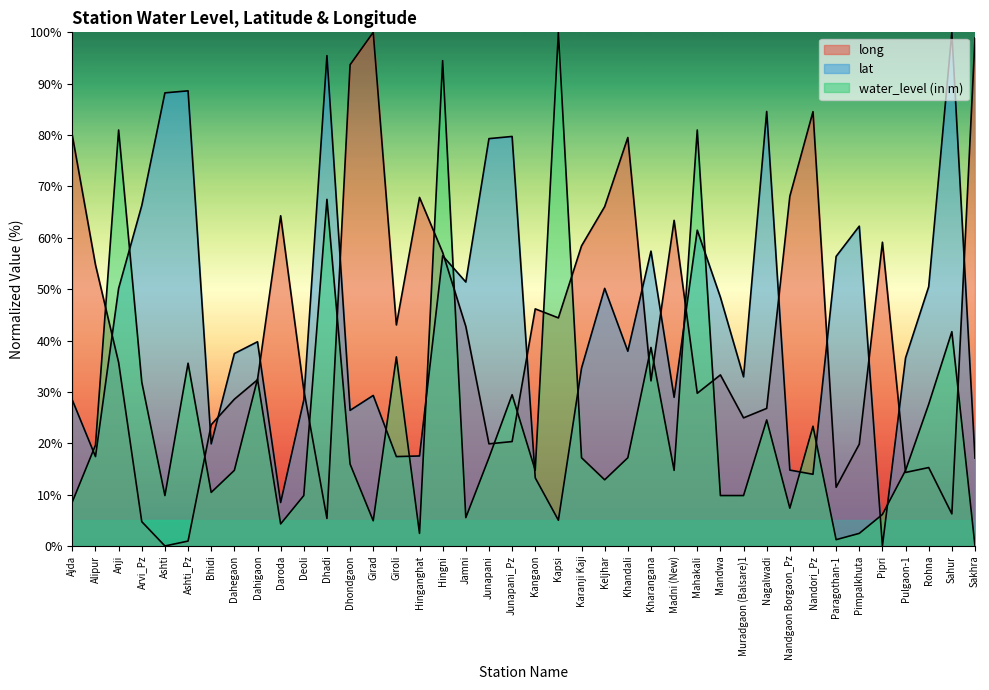

Reading left to right, what are all the values shown in this chart?

long: Ajda=79.9	Alipur=54.7	Anji=35.7	Arvi_Pz=4.7	Ashti=0.0	Ashti_Pz=1.0	Bhidi=23.6	Dahegaon=28.6	Dahigaon=32.4	Daroda=64.3	Deoli=30.4	Dhadi=5.4	Dhondgaon=93.7	Girad=100.0	Giroli=43.0	Hinganghat=67.9	Hingni=57.1	Jamni=42.7	Junapani=19.9	Junapani_Pz=20.3	Kangaon=46.2	Kapsi=44.4	Karanji Kaji=58.4	Keljhar=66.1	Khandali=79.5	Kharangana=32.1	Madni (New)=63.4	Mahakali=29.7	Mandwa=33.3	Muradgaon (Balsare)1=24.9	Nagalwadi=26.8	Nandgaon Borgaon_Pz=68.1	Nandori_Pz=84.6	Paragothan-1=11.4	Pimpalkhuta=19.8	Pipri=59.1	Pulgaon-1=14.3	Rohna=15.3	Sahur=6.3	Sakhra=98.9
lat: Ajda=28.4	Alipur=17.4	Anji=50.2	Arvi_Pz=66.3	Ashti=88.2	Ashti_Pz=88.6	Bhidi=19.9	Dahegaon=37.5	Dahigaon=39.8	Daroda=8.5	Deoli=28.4	Dhadi=95.5	Dhondgaon=26.4	Girad=29.3	Giroli=17.4	Hinganghat=17.5	Hingni=56.5	Jamni=51.4	Junapani=79.3	Junapani_Pz=79.7	Kangaon=13.3	Kapsi=5.0	Karanji Kaji=34.6	Keljhar=50.2	Khandali=37.9	Kharangana=57.4	Madni (New)=28.9	Mahakali=61.5	Mandwa=48.4	Muradgaon (Balsare)1=32.9	Nagalwadi=84.6	Nandgaon Borgaon_Pz=14.8	Nandori_Pz=14.0	Paragothan-1=56.4	Pimpalkhuta=62.3	Pipri=0.0	Pulgaon-1=36.6	Rohna=50.5	Sahur=100.0	Sakhra=17.1
water_level: Ajda=8.6	Alipur=19.6	Anji=81.0	Arvi_Pz=31.9	Ashti=9.8	Ashti_Pz=35.6	Bhidi=10.4	Dahegaon=14.7	Dahigaon=32.5	Daroda=4.3	Deoli=9.8	Dhadi=67.5	Dhondgaon=16.0	Girad=4.9	Giroli=36.8	Hinganghat=2.5	Hingni=94.5	Jamni=5.5	Junapani=17.2	Junapani_Pz=29.4	Kangaon=14.7	Kapsi=100.0	Karanji Kaji=17.2	Keljhar=12.9	Khandali=17.2	Kharangana=38.7	Madni (New)=14.7	Mahakali=81.0	Mandwa=9.8	Muradgaon (Balsare)1=9.8	Nagalwadi=24.5	Nandgaon Borgaon_Pz=7.4	Nandori_Pz=23.3	Paragothan-1=1.2	Pimpalkhuta=2.5	Pipri=6.1	Pulgaon-1=14.7	Rohna=27.6	Sahur=41.7	Sakhra=0.0